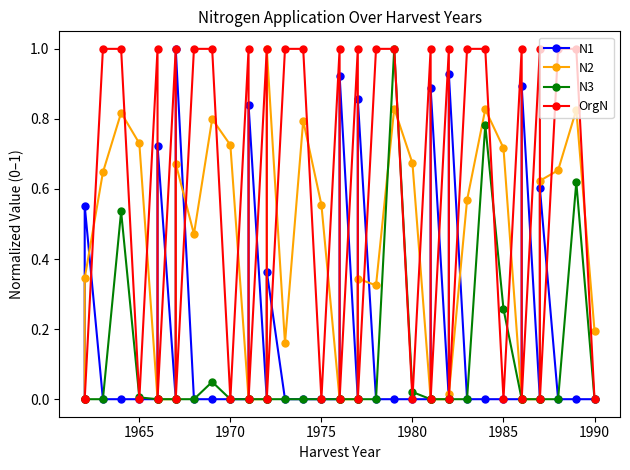

In N2, how many points are lower than both neighbors (excluding endpoints)?

3